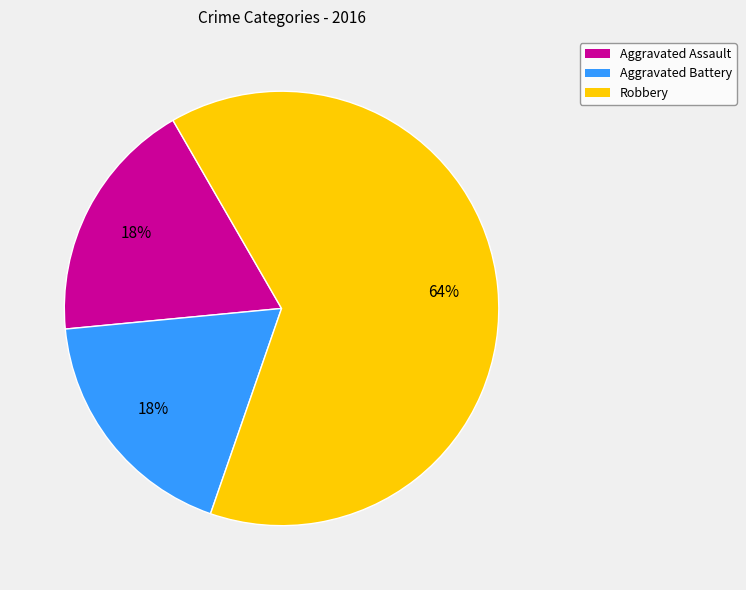

Does any single category account for the majority?

Yes